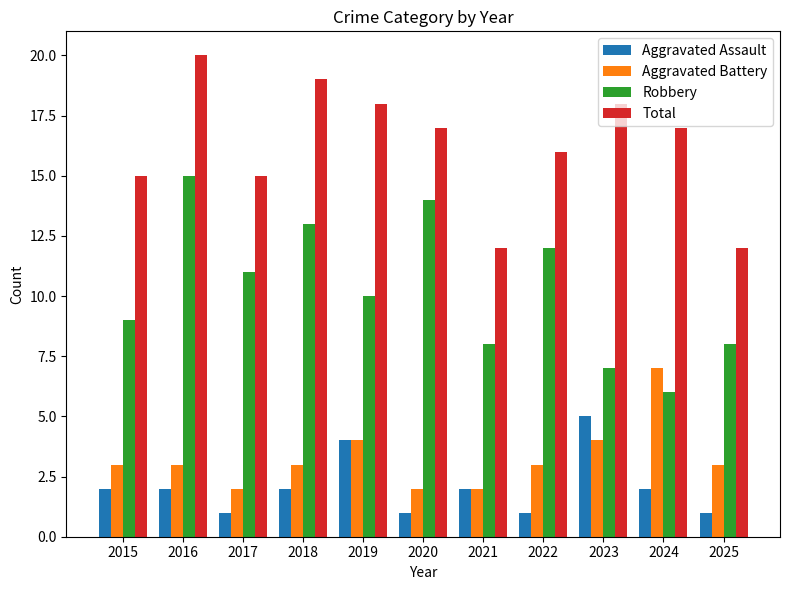

What is the greatest value displayed?

20